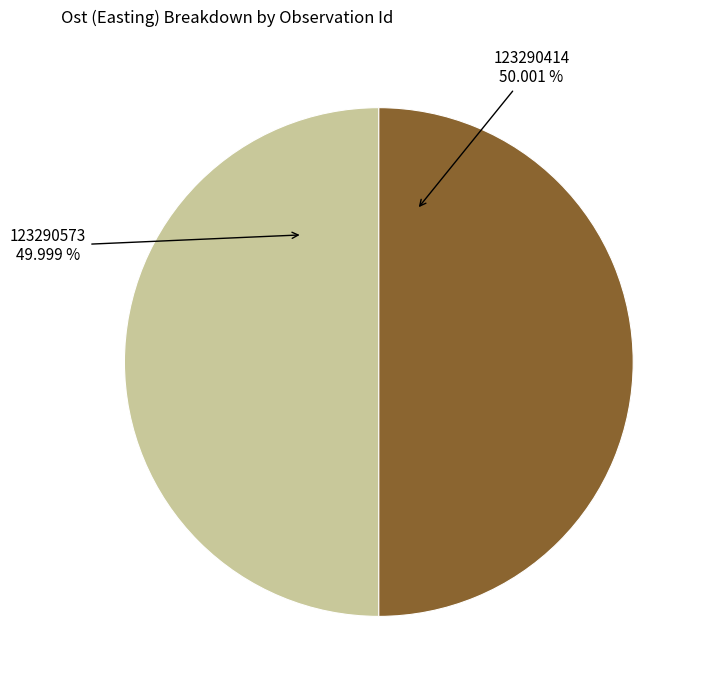

Does any single category account for the majority?

Yes